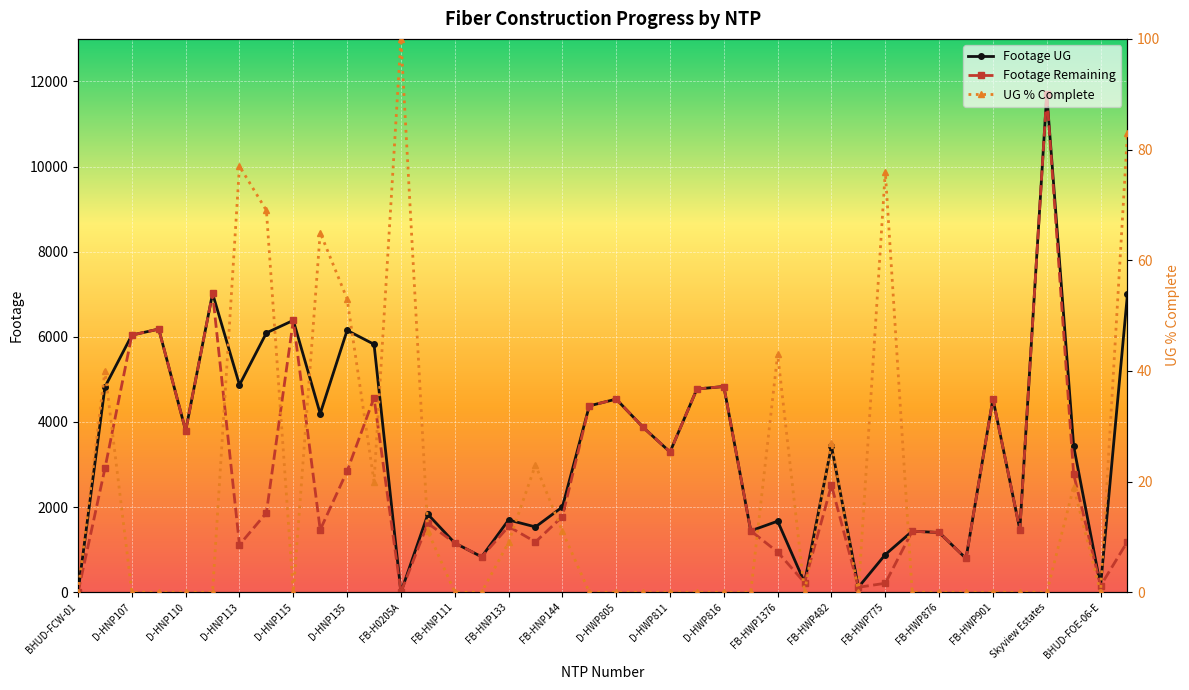

At how many categories does at least one series exceed 343?

35